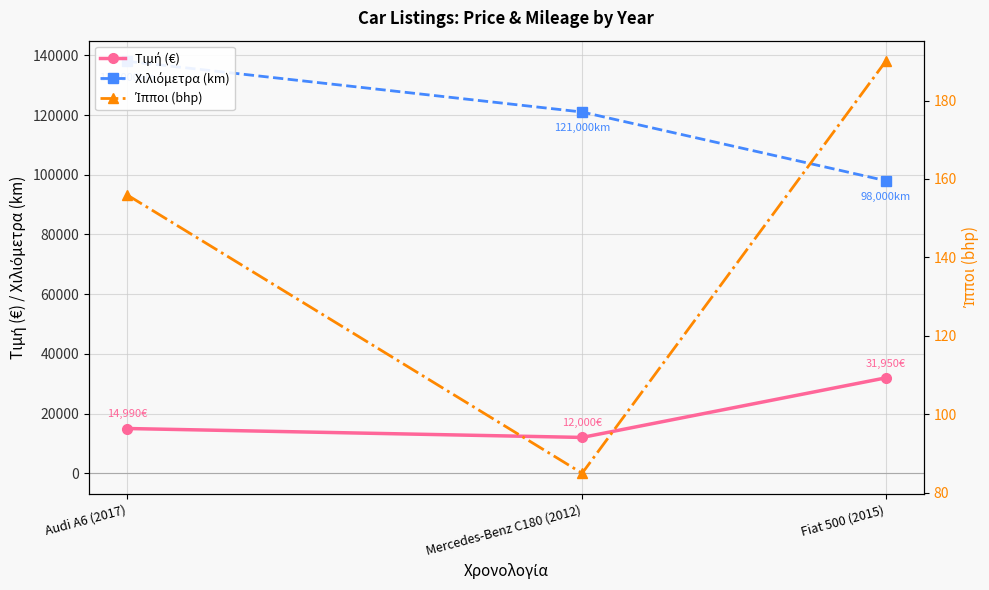

Which label corresponds to the smallest value in the chart?

Mercedes-Benz C180 (2012)